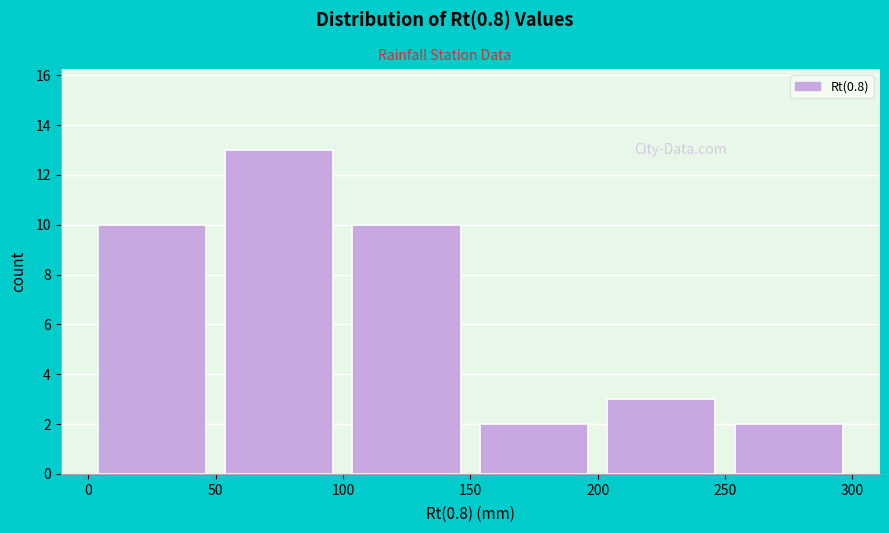

Reading left to right, list every bar in this chart as the range it spans on the x-axis followed by its height. The values are not printed on the chart, so give them approximately, as read against the axis.

0 to 50: 10
50 to 100: 13
100 to 150: 10
150 to 200: 2
200 to 250: 3
250 to 300: 2